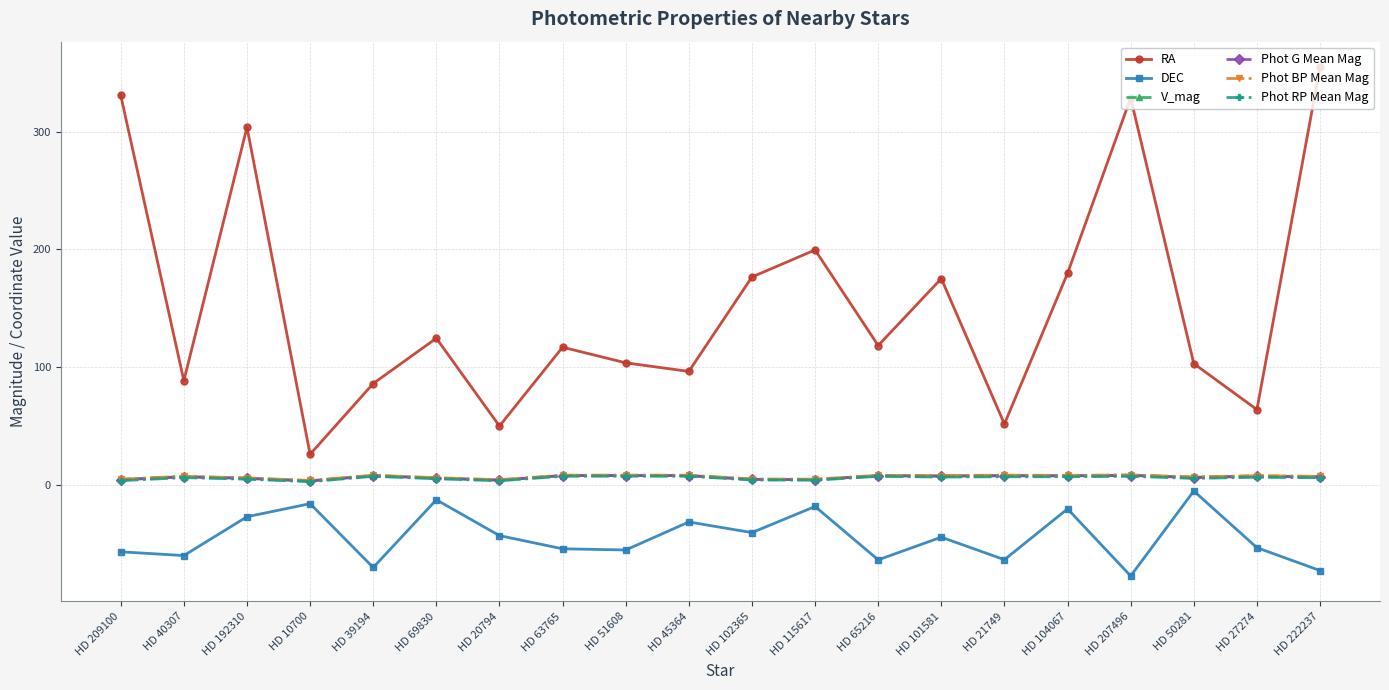

What is the sum of all Phot BP Mean Mag values?

138.7